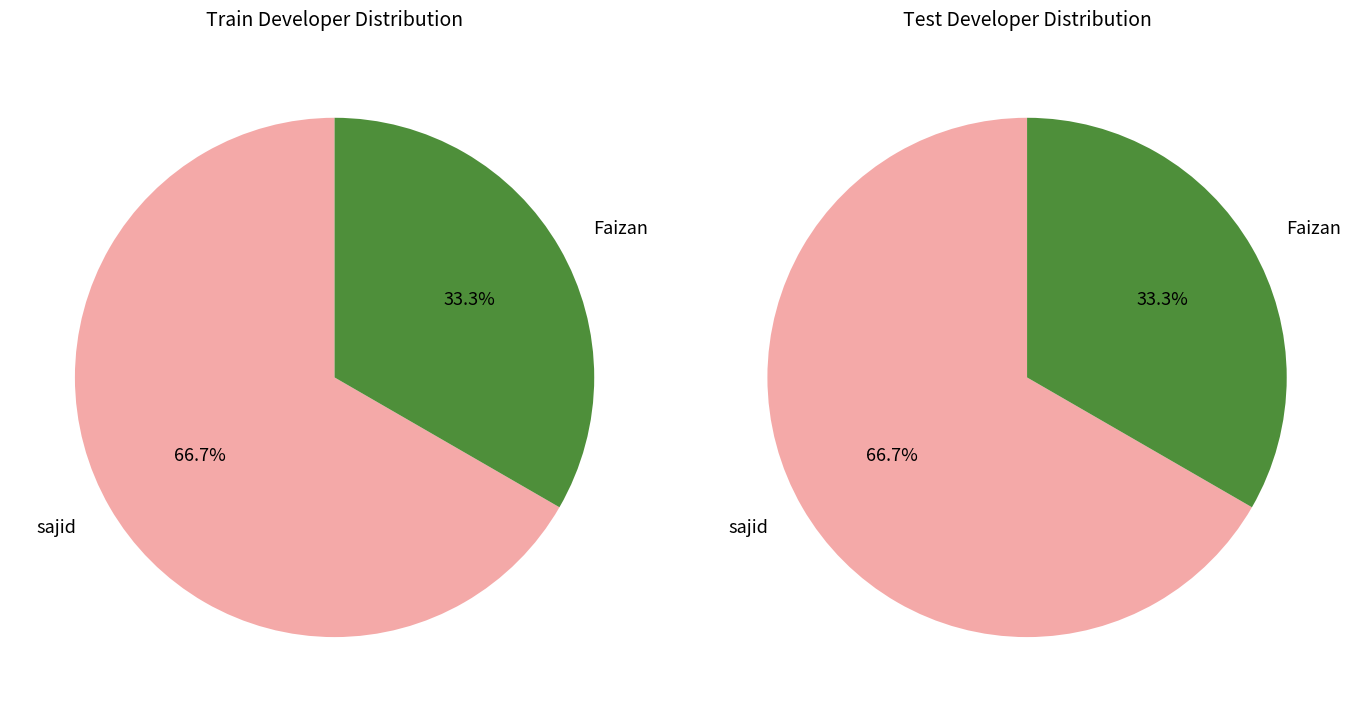

To the nearest percent, what is the average slice percentage?

50%